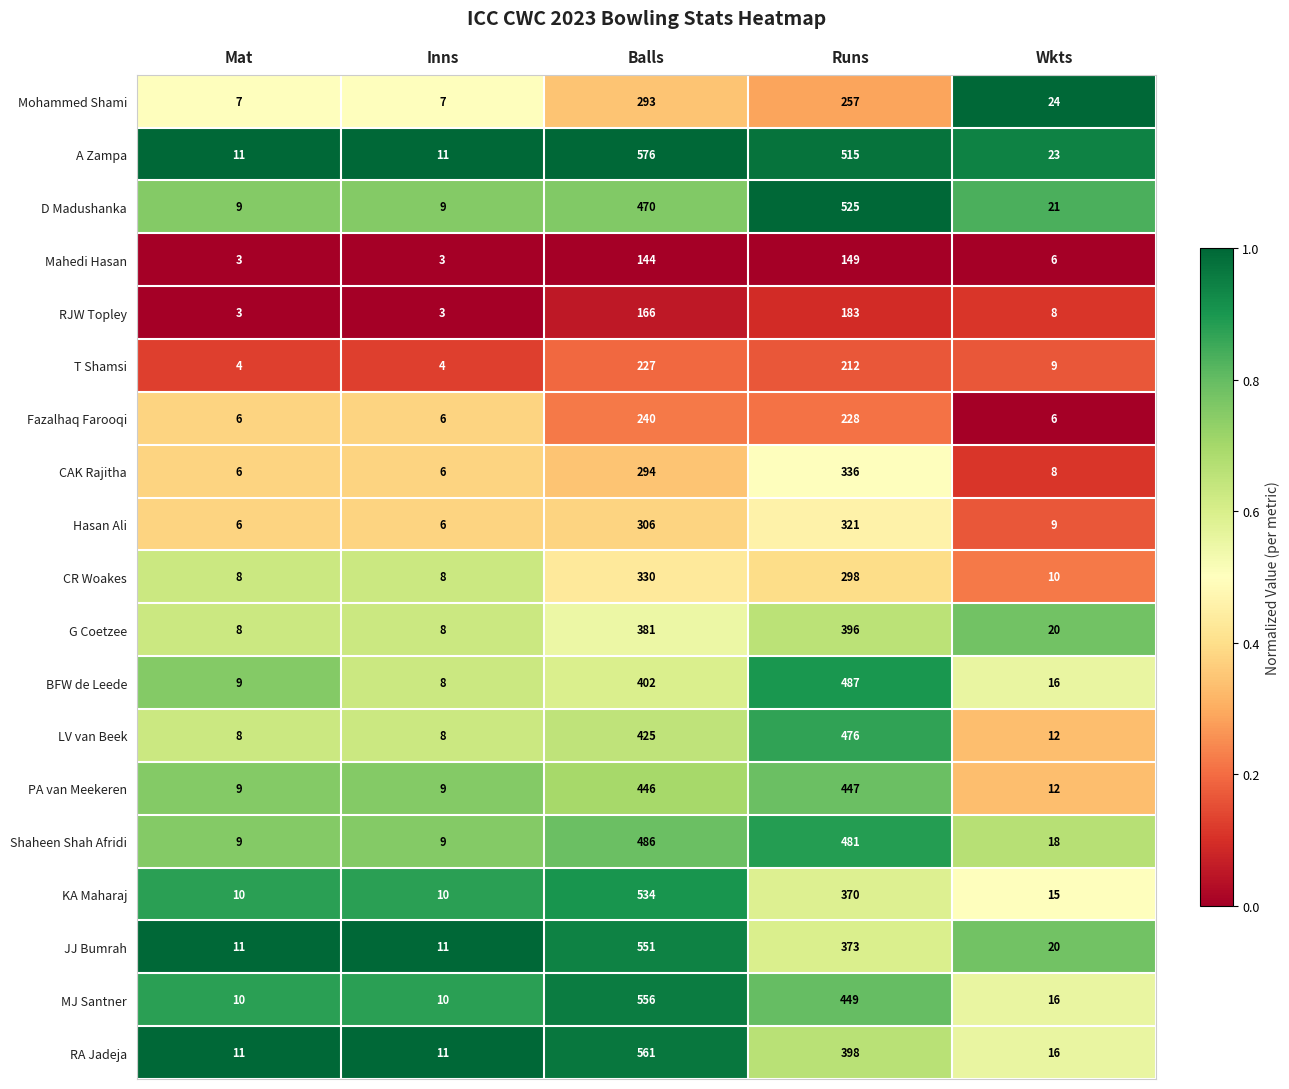

What is the difference between the maximum and second lowest values in the RJW Topley series?

180